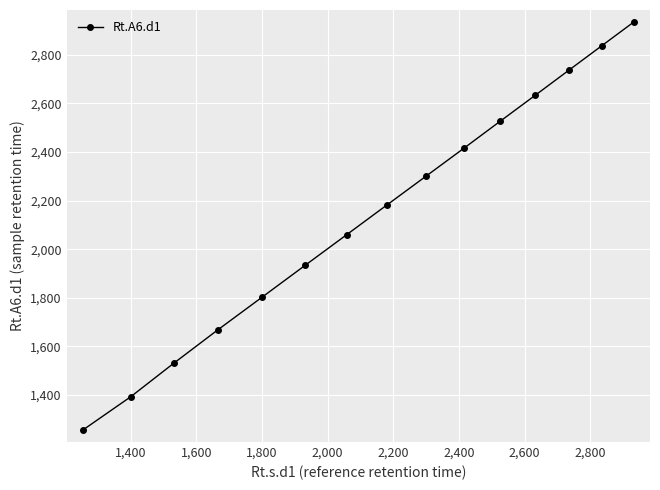

What is the value of the 4th point from the left?

1667.6